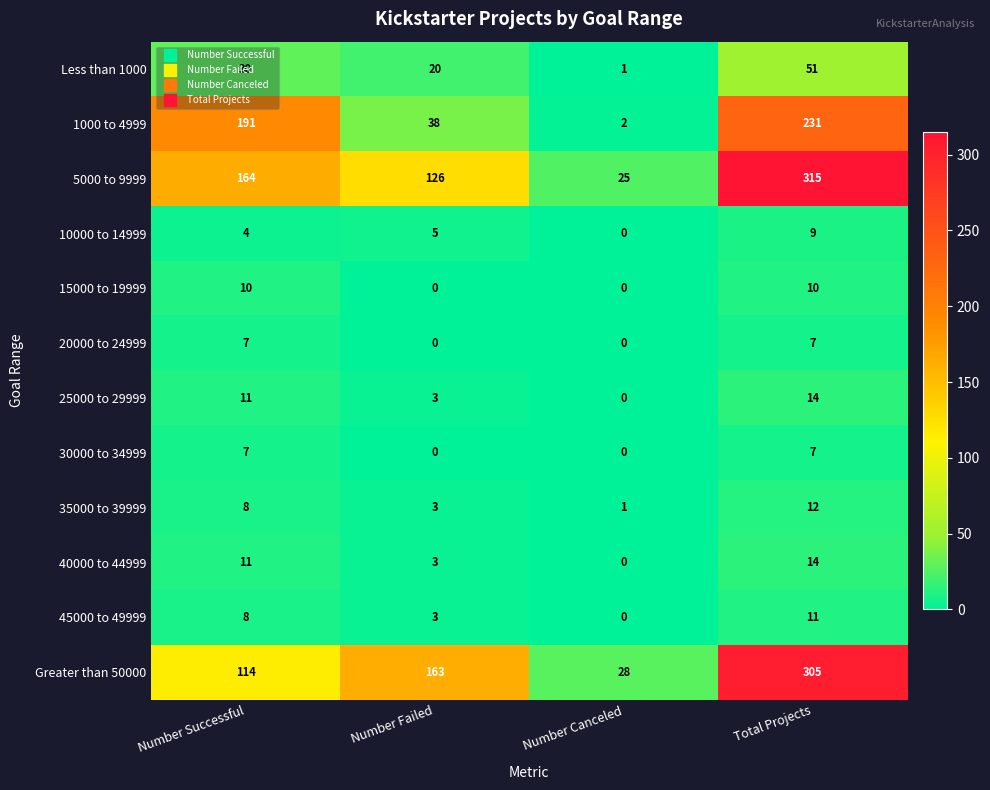

At which category is the sum across all series the highest?

Total Projects